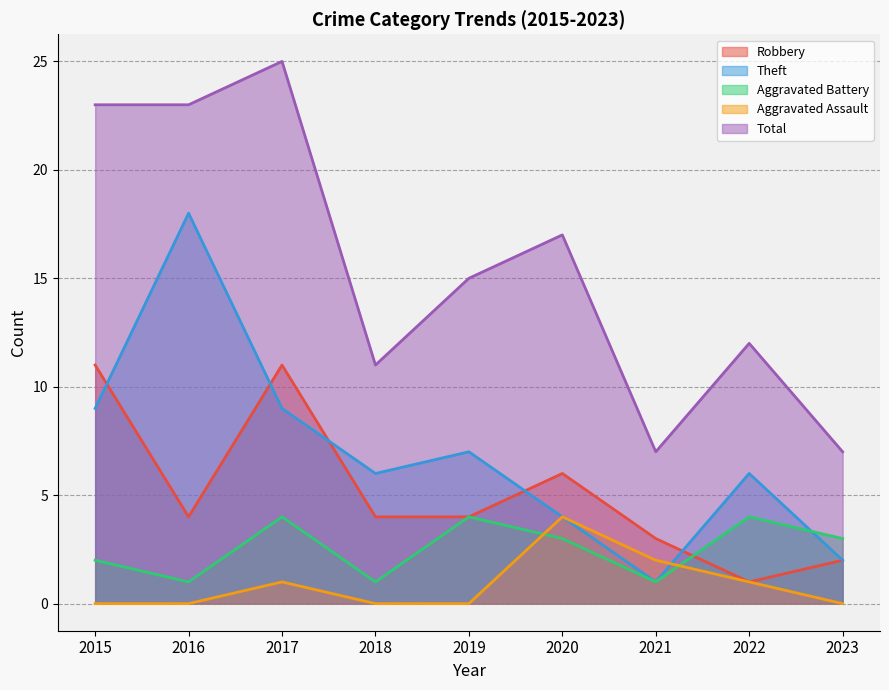

Which has a higher value, 2016 or 2018?

2016